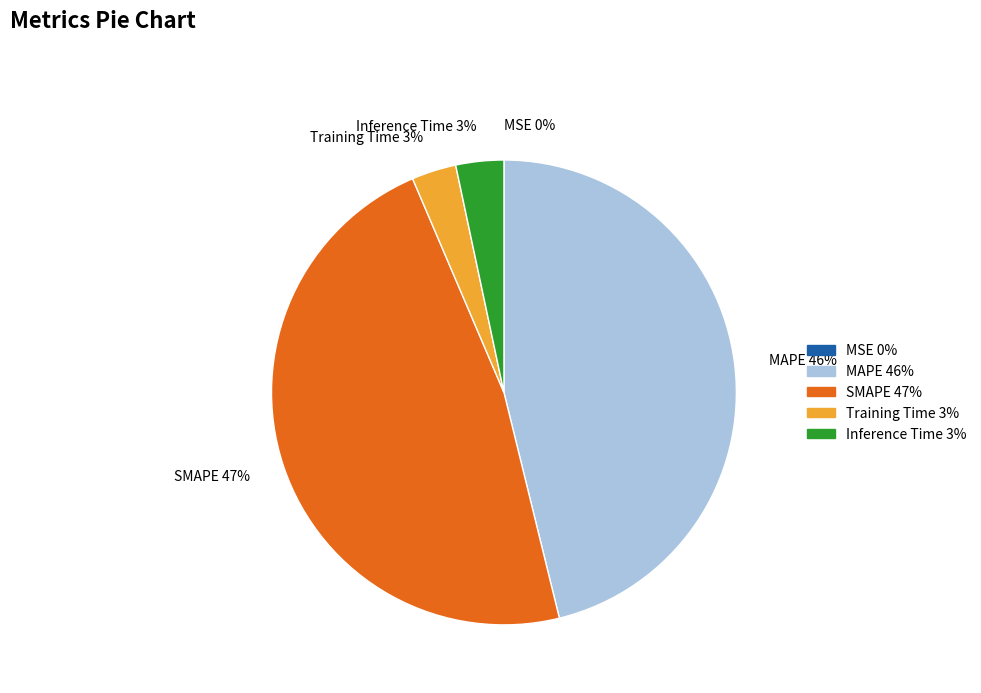

To the nearest percent, what is the average slice percentage?

20%